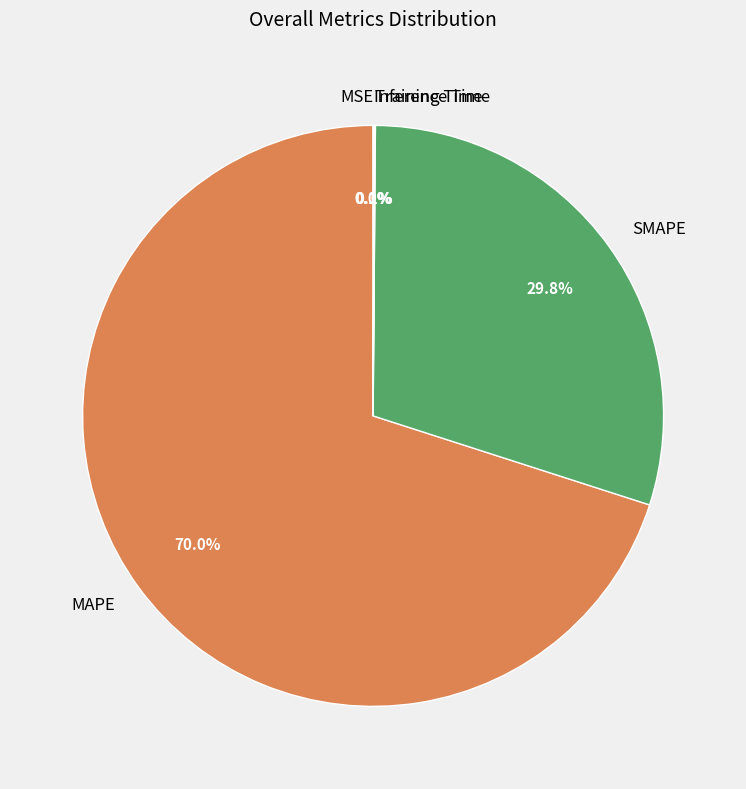

Which category accounts for the majority?

MAPE